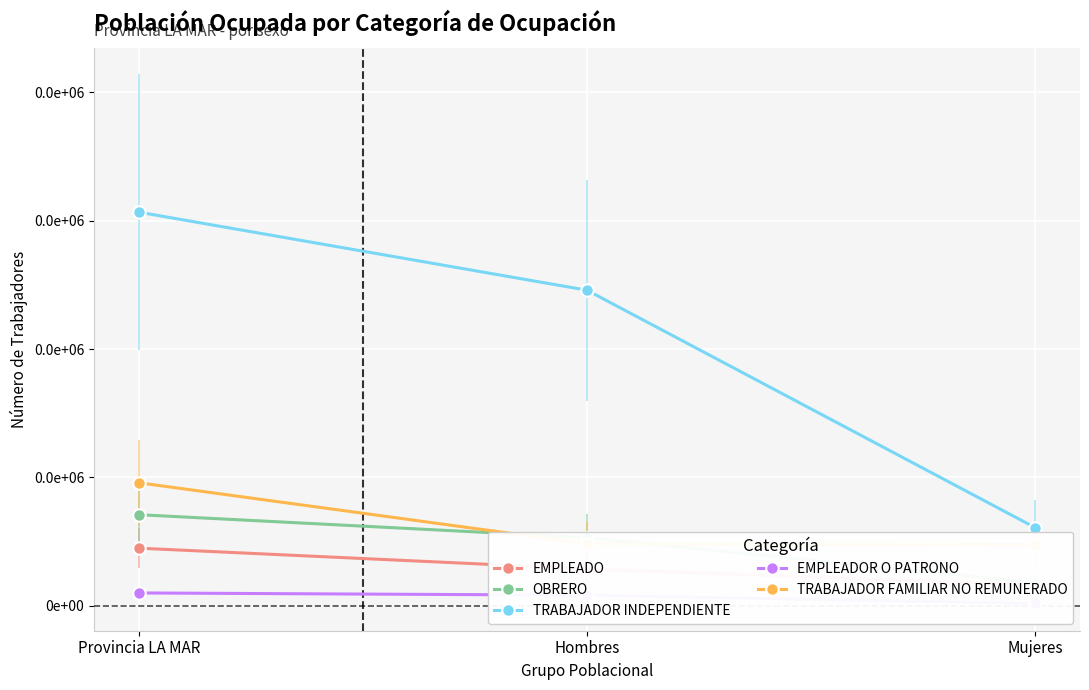

At which label does EMPLEADOR O PATRONO reach its minimum?

Mujeres